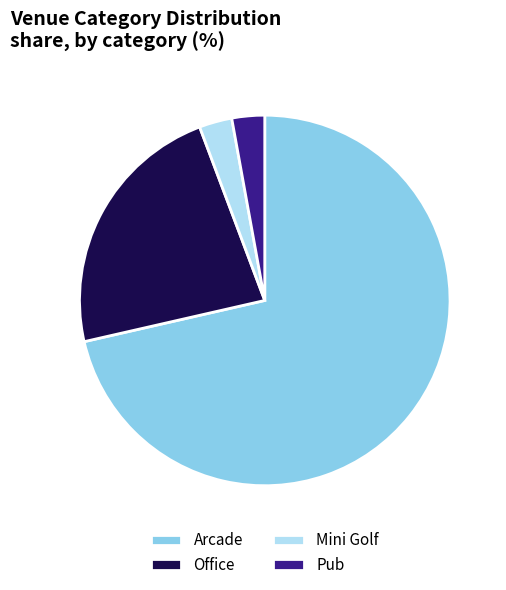

Which category accounts for the majority?

Arcade